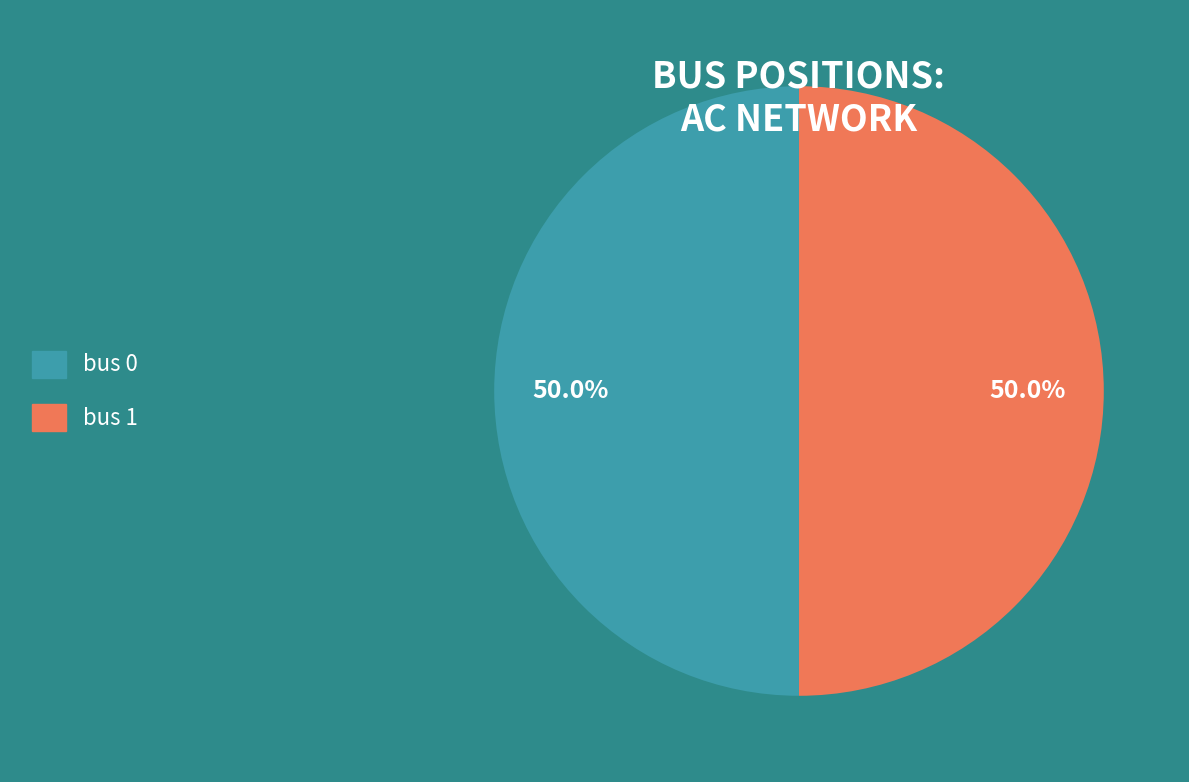

What is the ratio of the value at bus 1 to the value at bus 0?

1.0